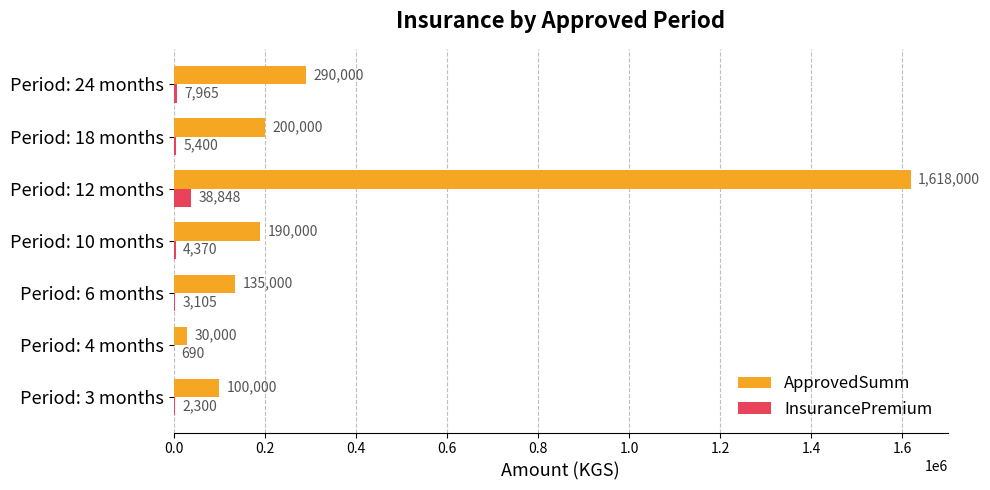

True or false: InsurancePremium has a value of 3105 at Period: 6 months.

True